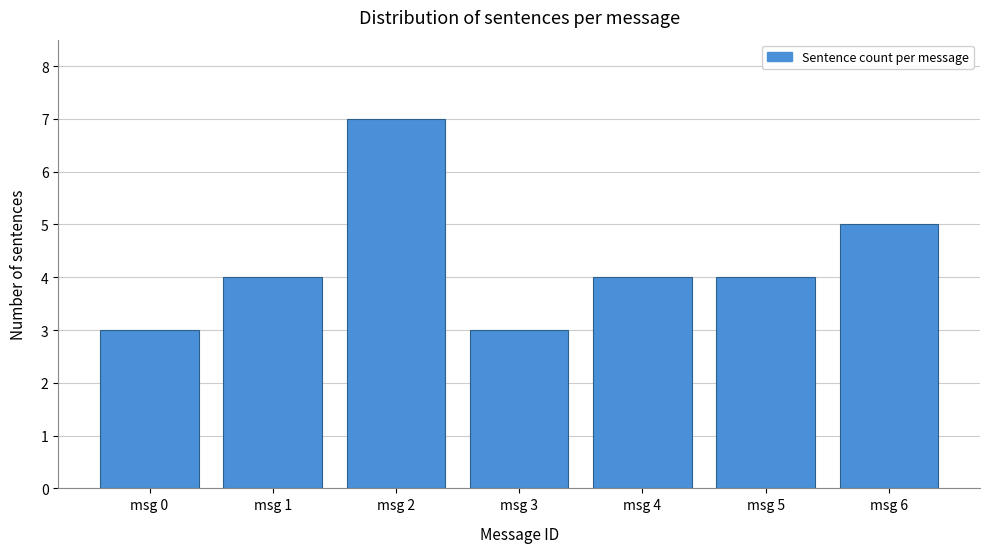

Reading left to right, list all the values displayed in this chart.

msg 0=3	msg 1=4	msg 2=7	msg 3=3	msg 4=4	msg 5=4	msg 6=5